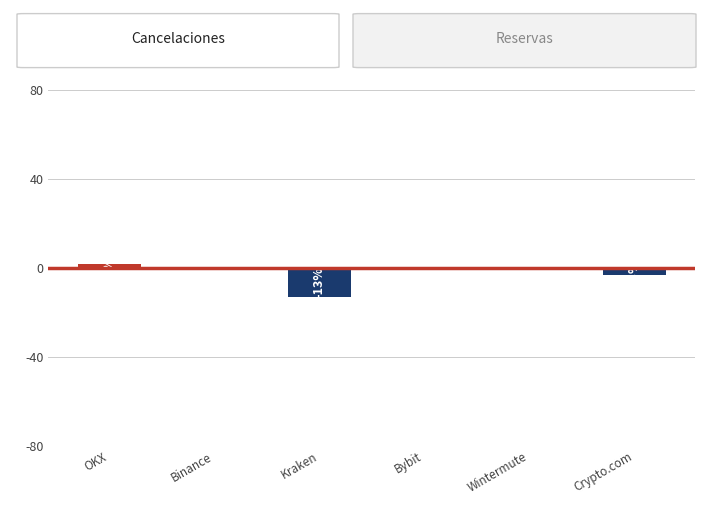

Reading right to left, extract all data points from this chart.

Crypto.com=-3.3	Wintermute=-0.6	Bybit=-0.1	Kraken=-13.2	Binance=-0.2	OKX=1.9